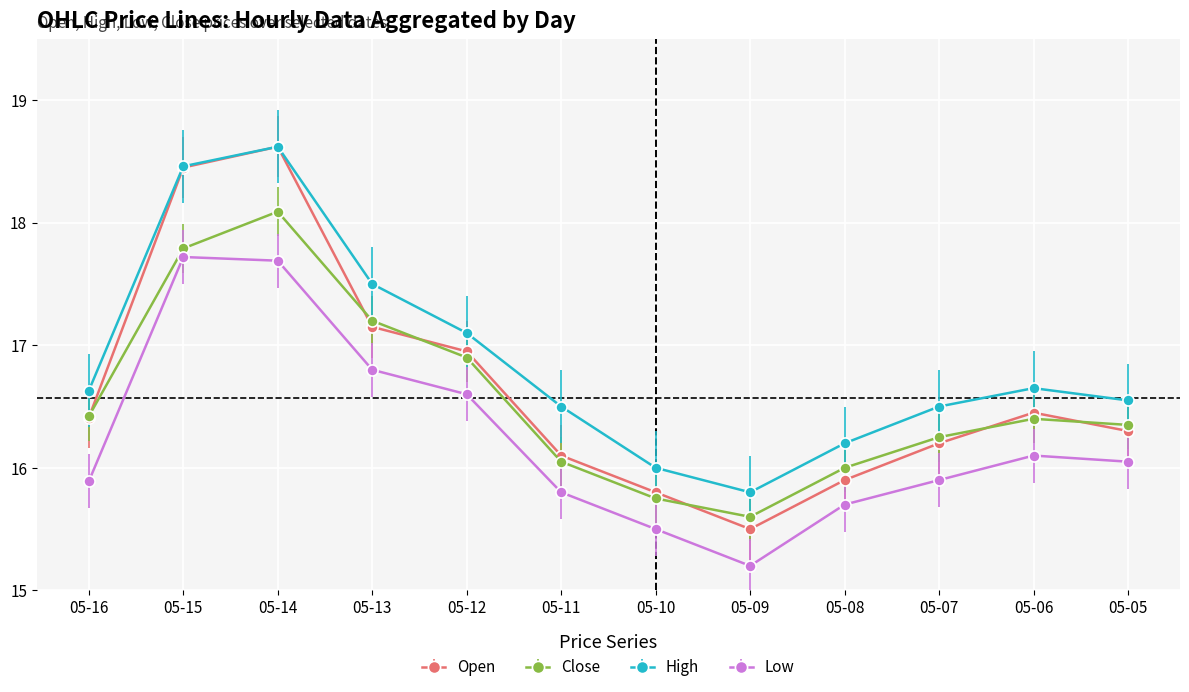

At how many categories does at least one series exceed 17?

4